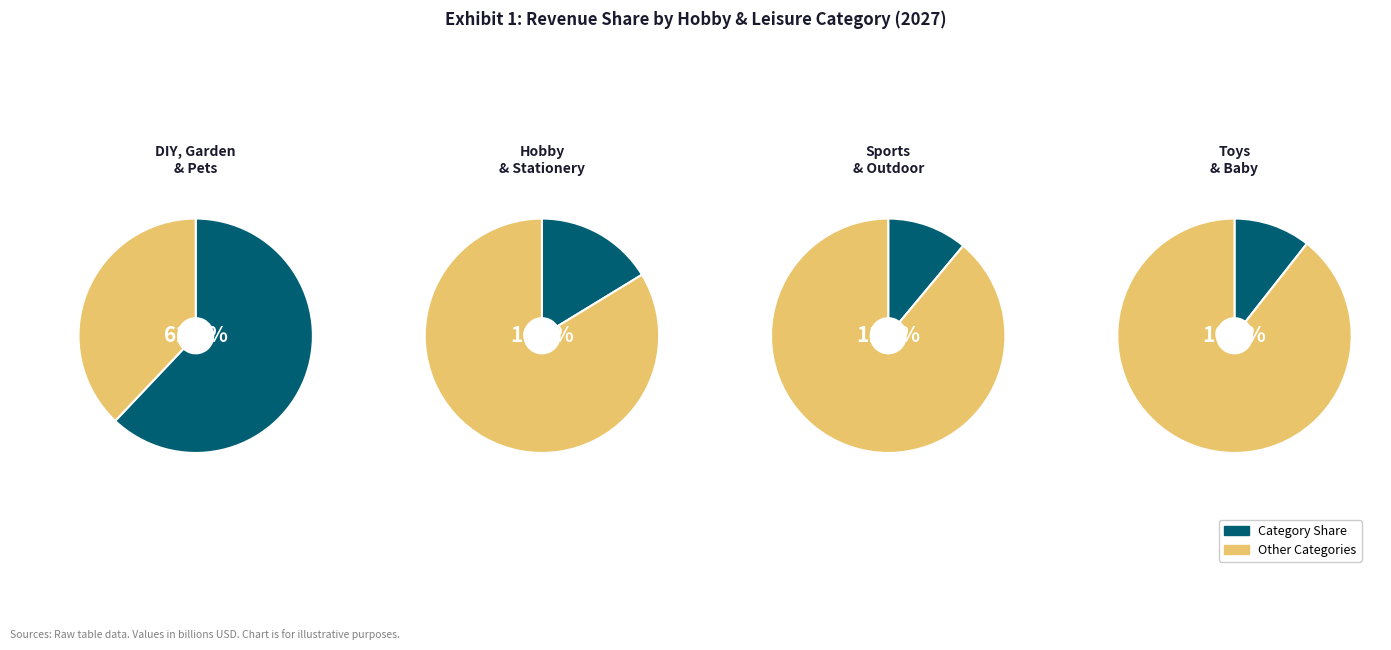

Which has a higher value, Hobby & Stationery or Toys & Baby?

Hobby & Stationery